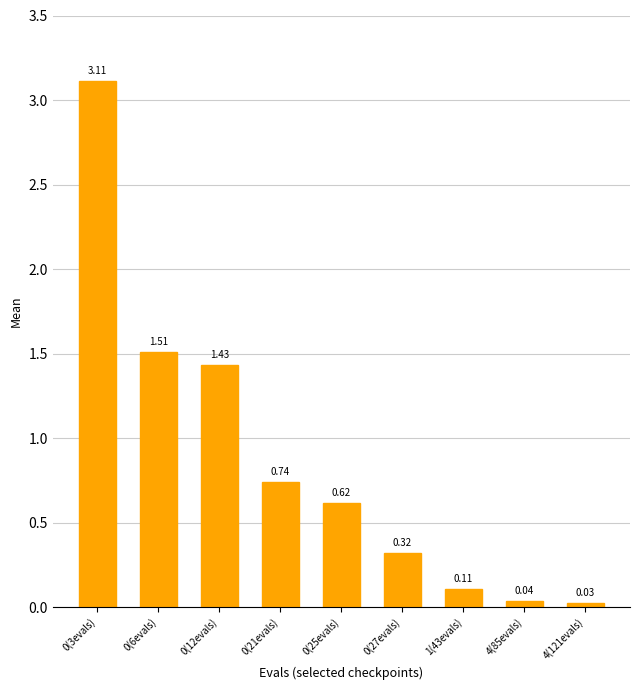

What is the difference between the values at 0(6evals) and 0(27evals)?

1.2